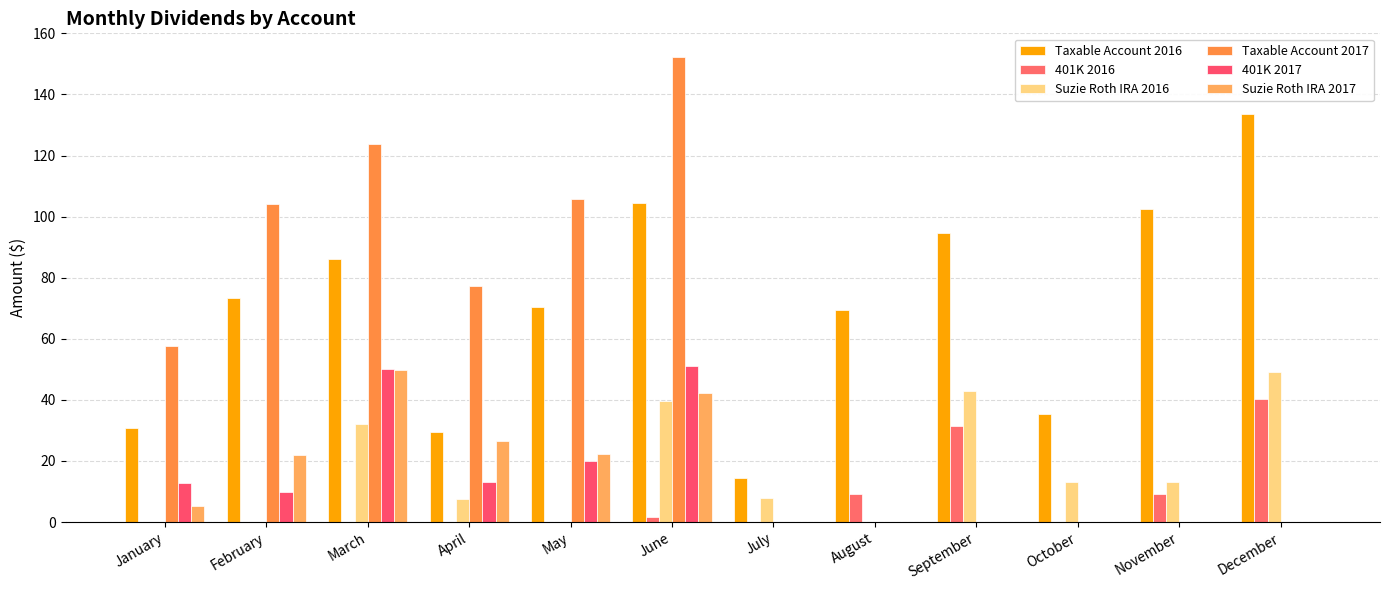

Which series has the largest range (max minus min)?

Taxable Account 2017